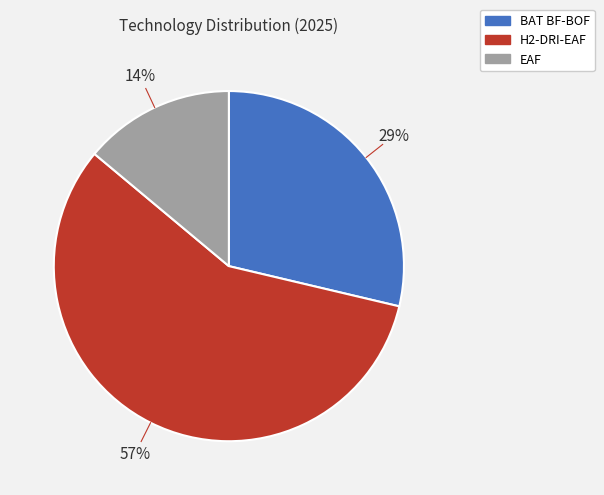

Which has a higher value, EAF or BAT BF-BOF?

BAT BF-BOF